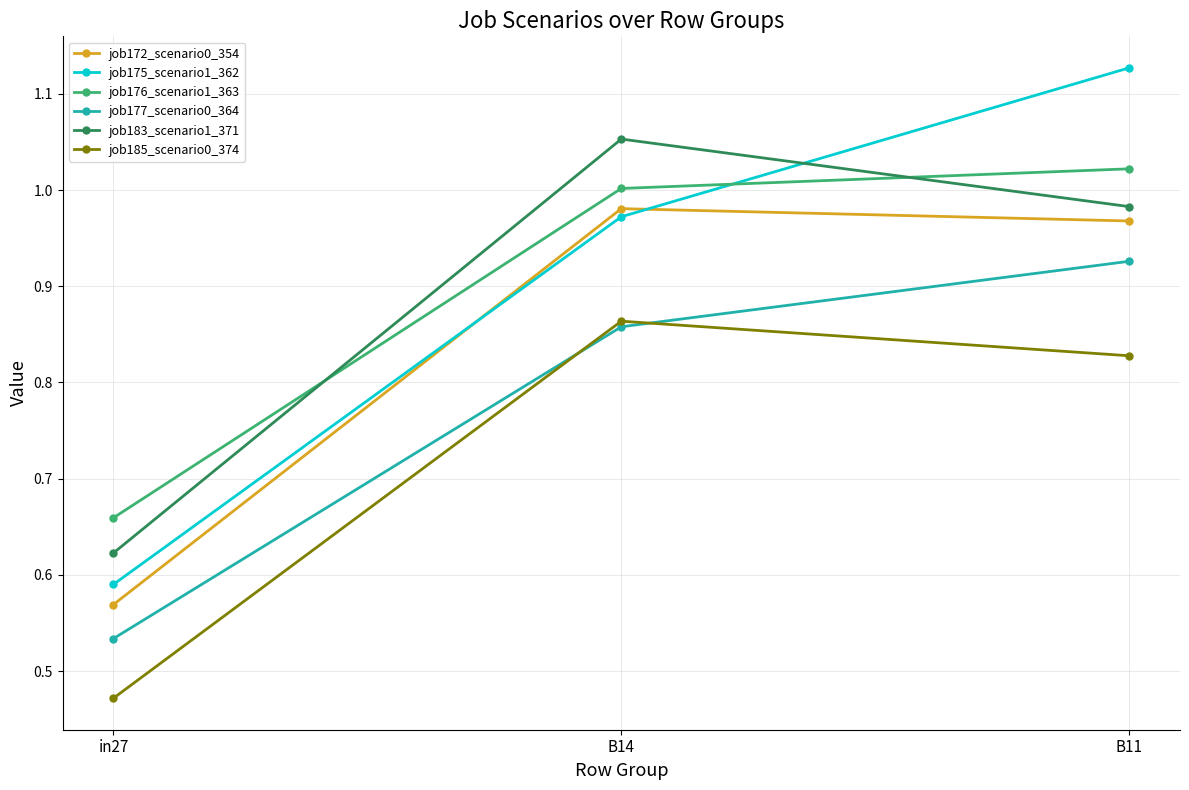

Which series changed the most between in27 and B11?

job175_scenario1_362